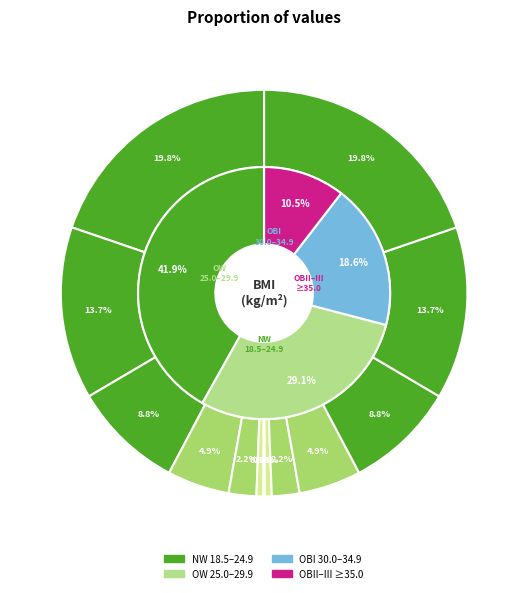

To the nearest percent, what is the combined percentage of 9 and 2?

16%